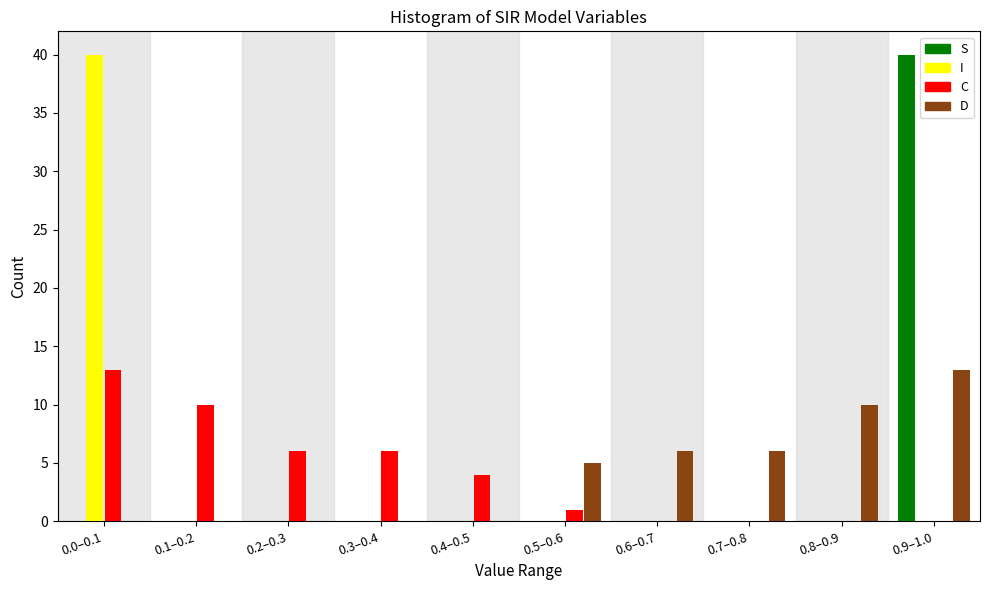

The value of D at 0.9–1.0 is 22. True or false?

False